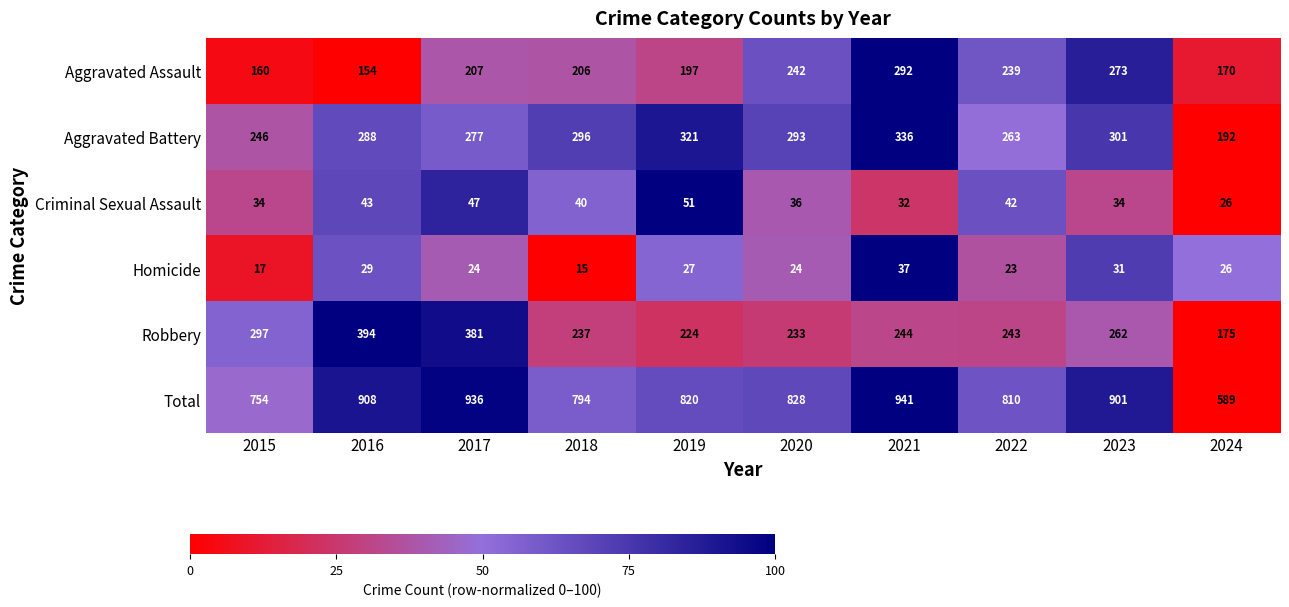

What is the greatest value displayed?

941